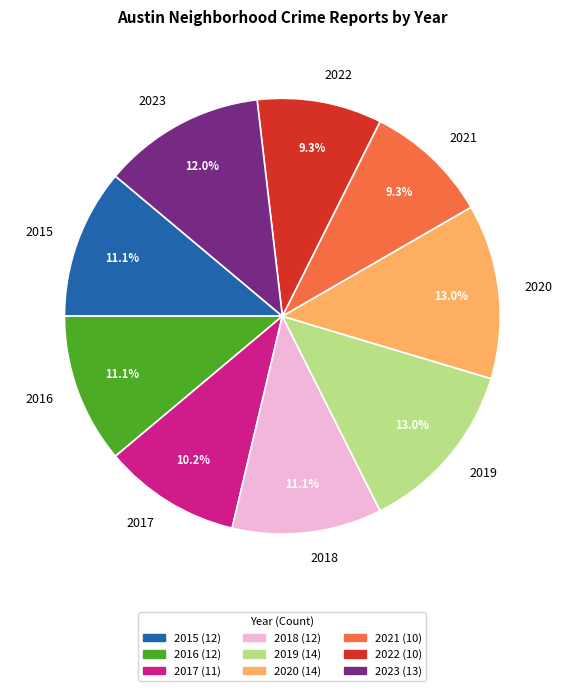

Is 2020 the majority of the pie?

No